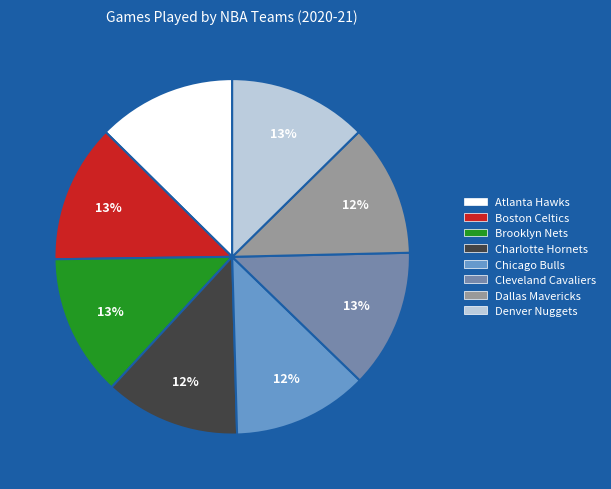

Does any single category account for the majority?

No